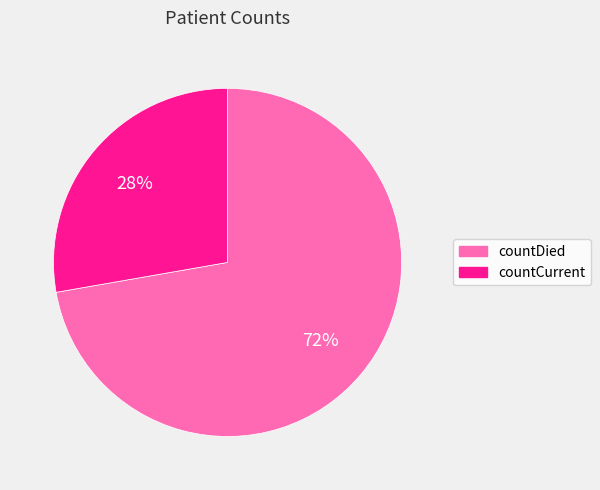

Does countCurrent account for over 50% of the chart?

No